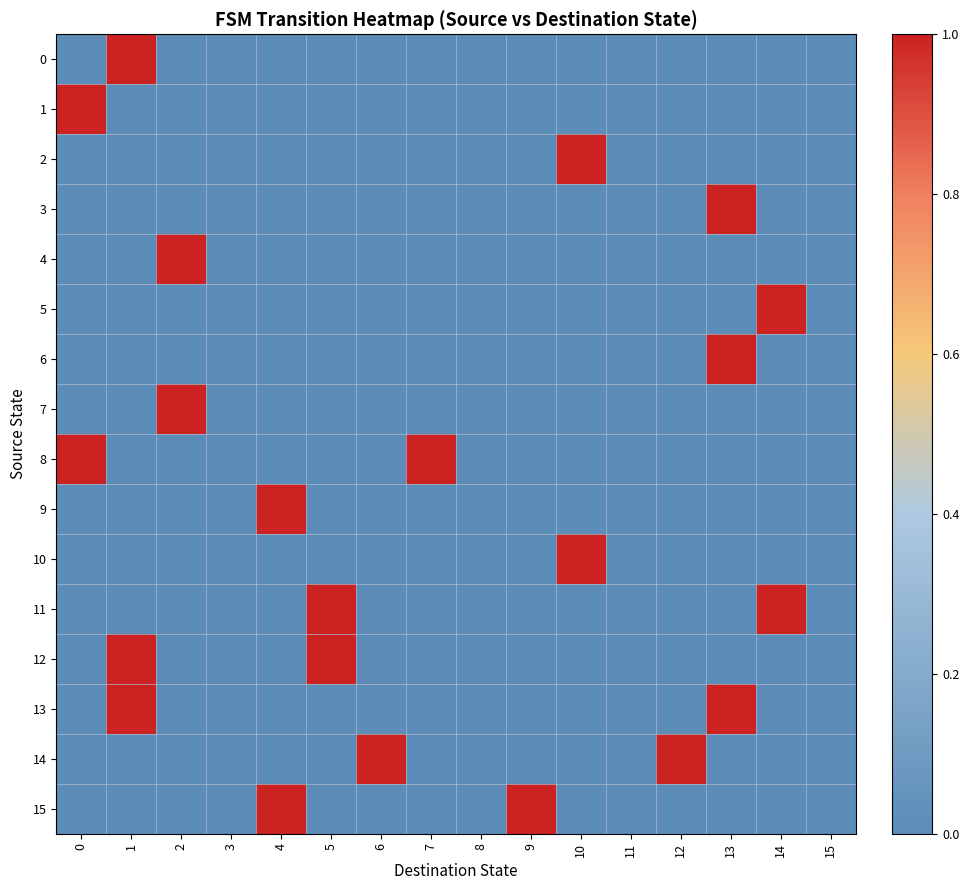

What is the difference between the highest and lowest values at 9?

1